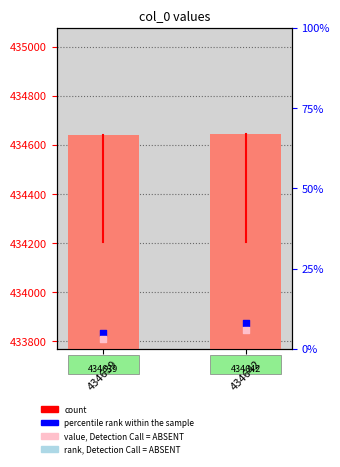

Which series has the widest spread of Y values?

count